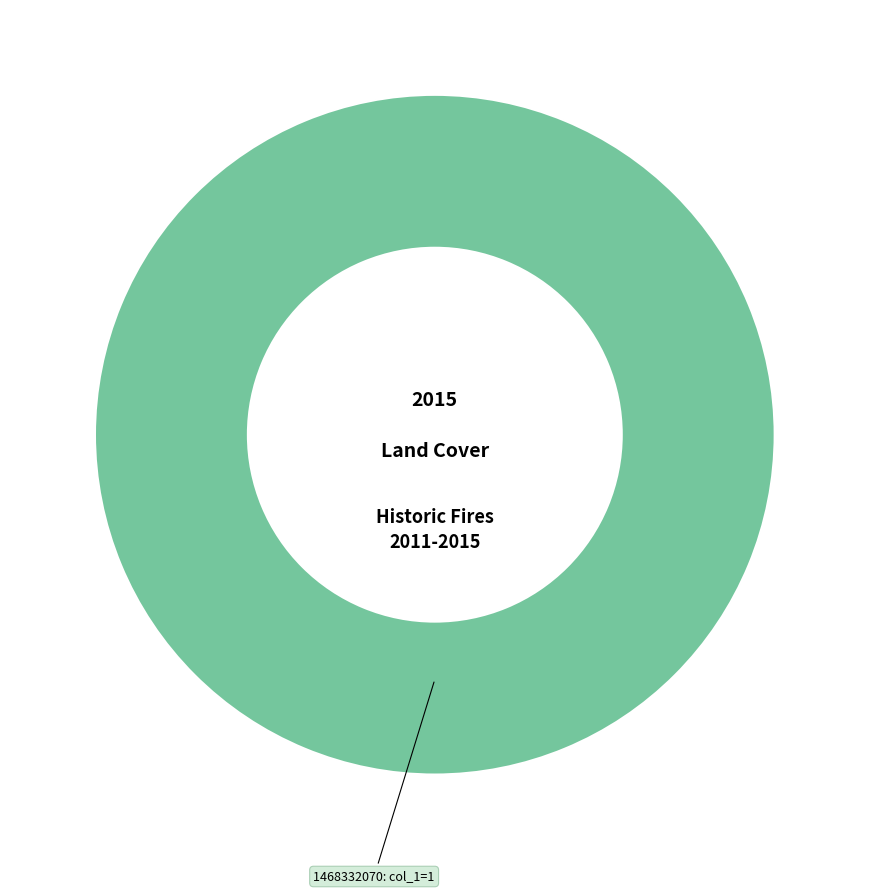

Which category has the biggest portion of the pie?

1468332070